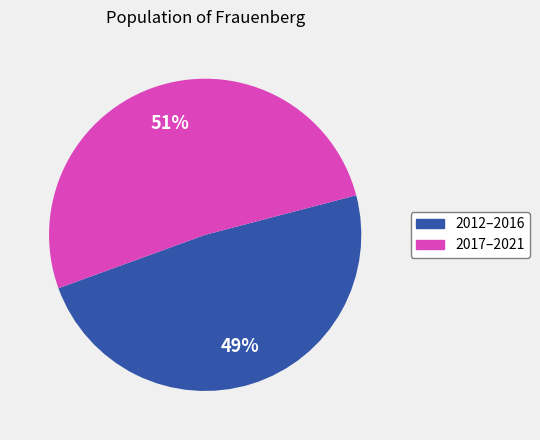

To the nearest percent, what is the average slice percentage?

50%